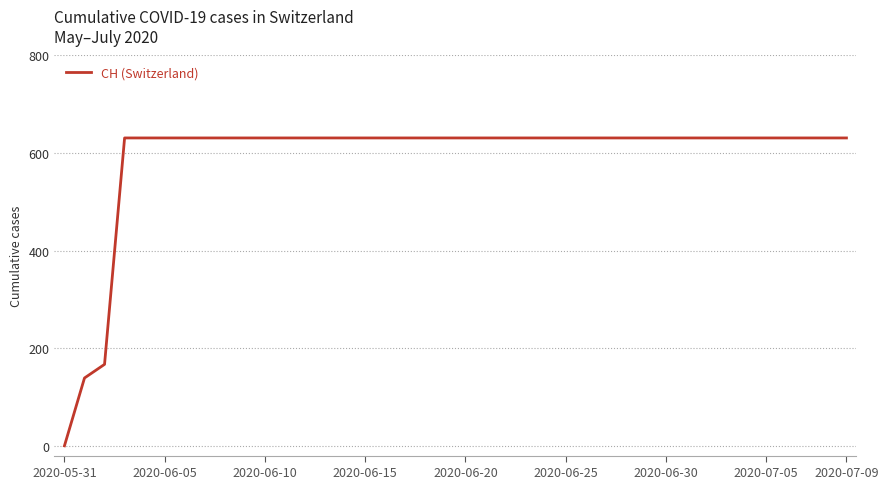

What is the difference between the maximum and minimum values?

631